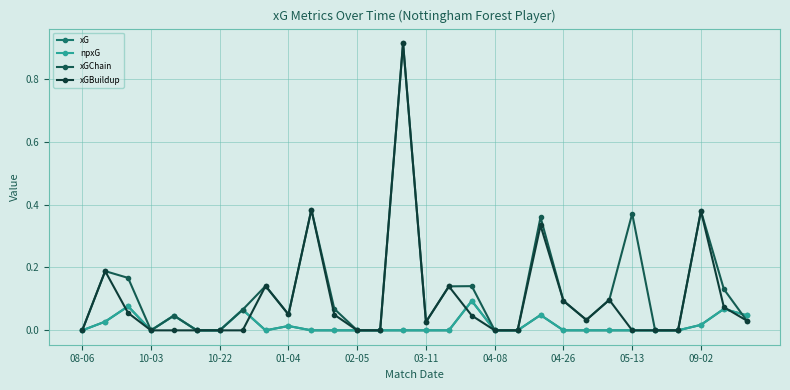

Is this an area chart (filled region under the line)?

No